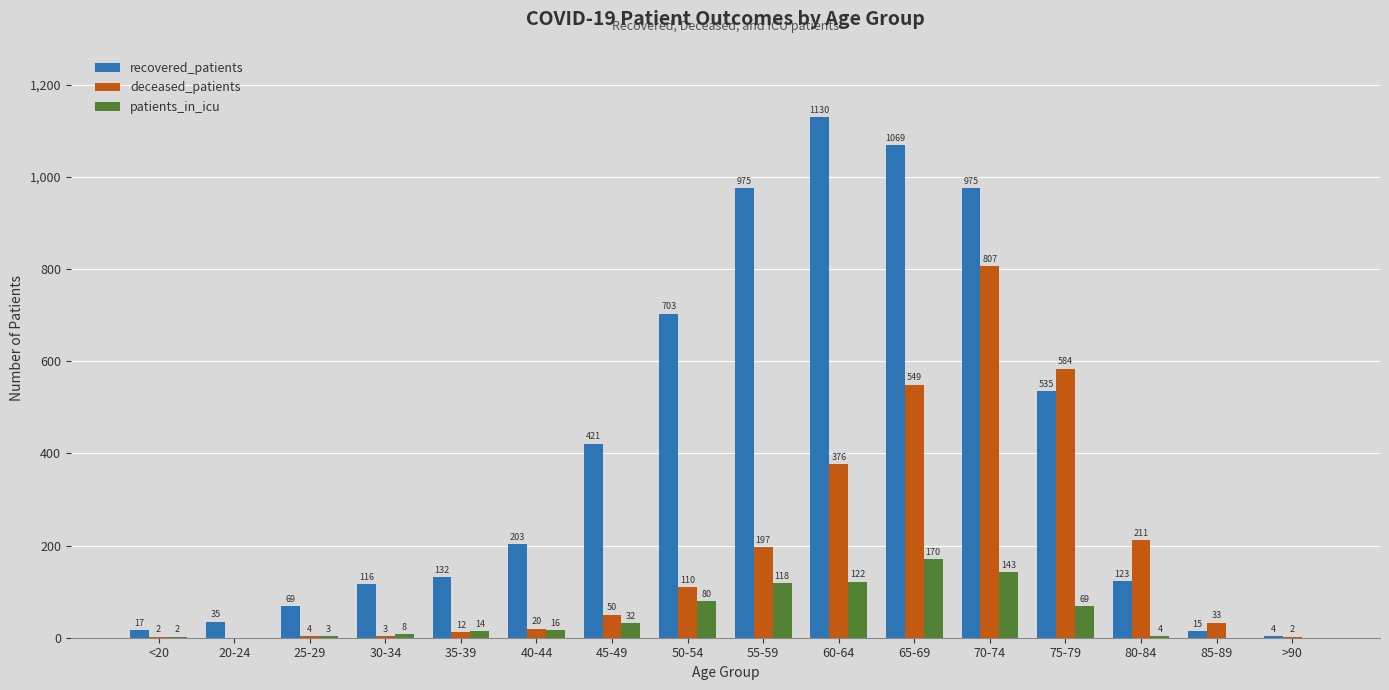

Is it true that recovered_patients equals 1636 at 60-64?

False